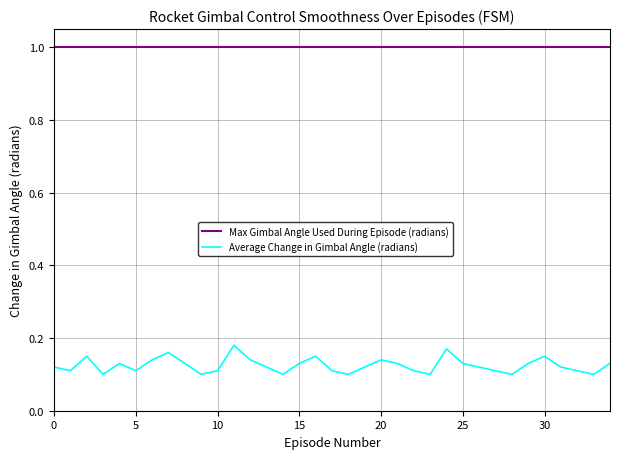

How many categories are shown in the chart?

35